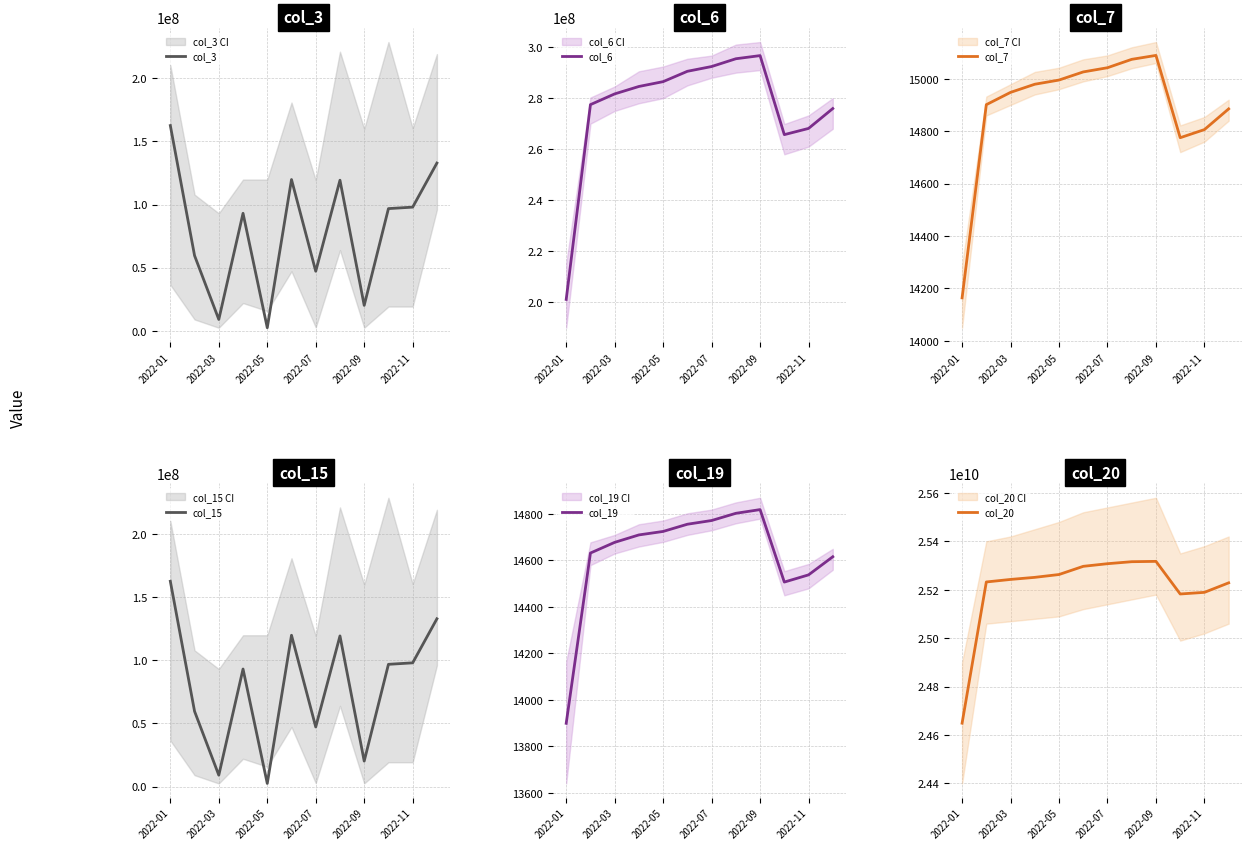

Does the chart have visible grid lines?

Yes